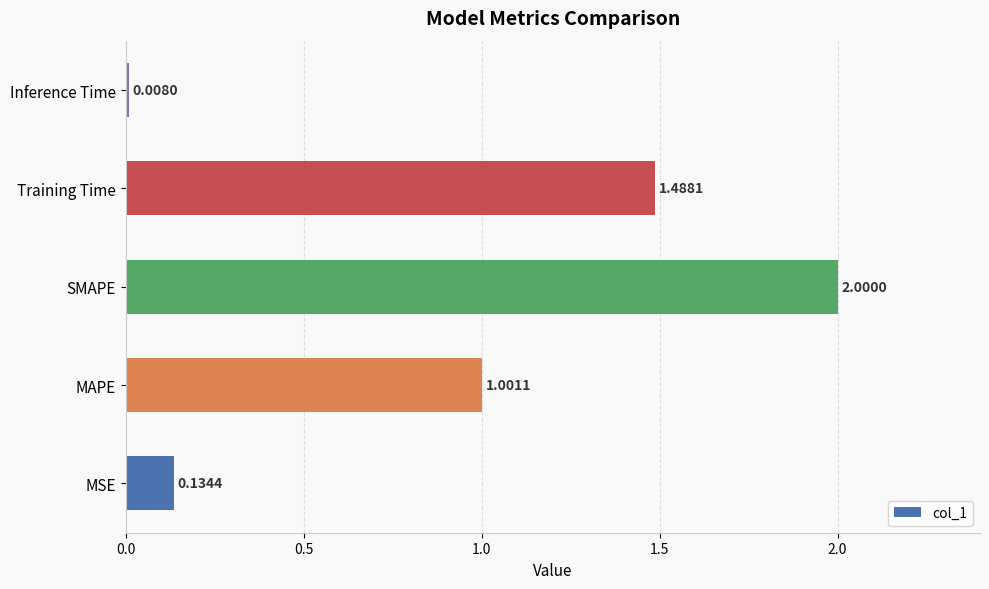

What is the maximum value shown in the chart?

2.0